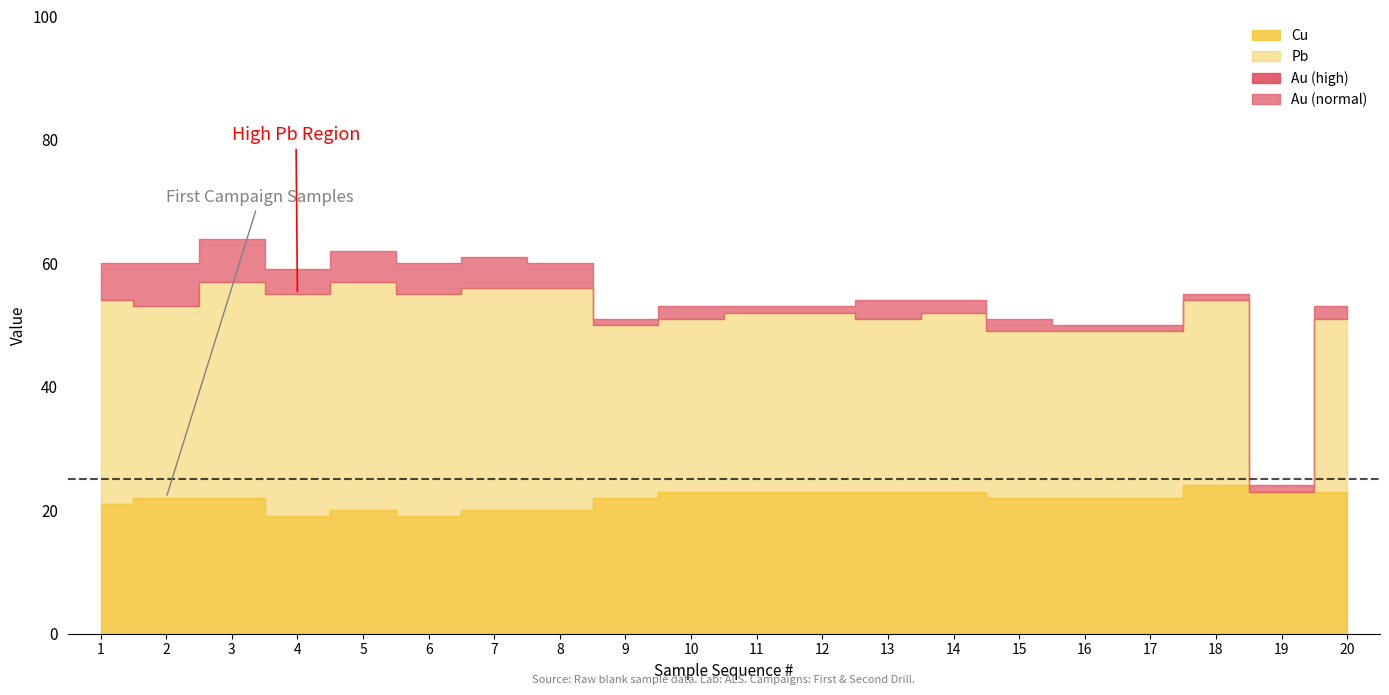

At which category is the sum across all series the highest?

3